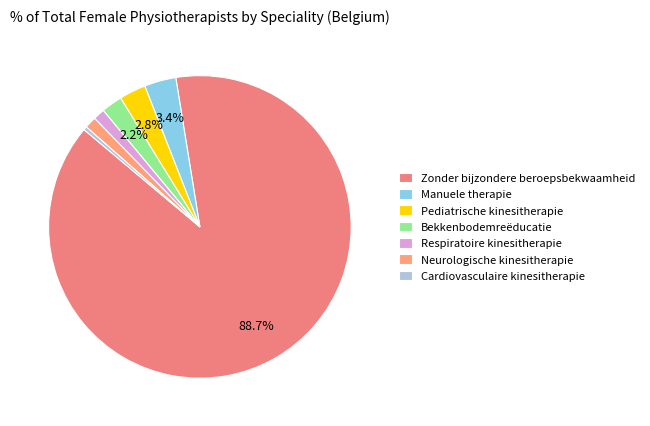

Which slice represents more than half of the pie?

Zonder bijzondere beroepsbekwaamheid